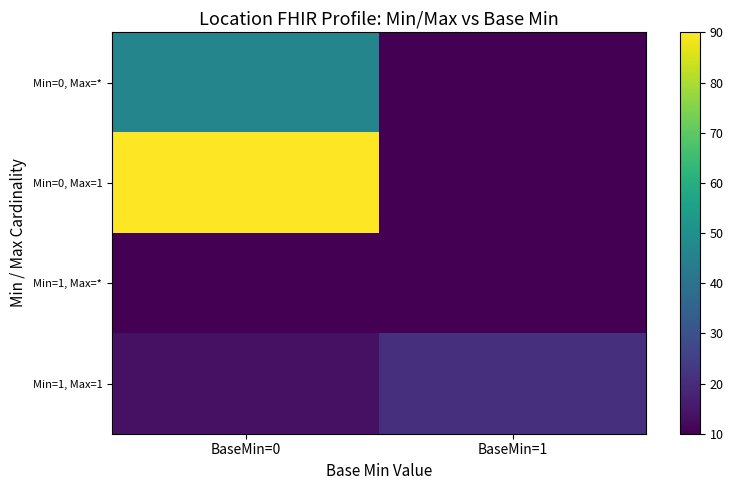

Reading left to right, list all the values displayed in this chart.

Min=0, Max=*: BaseMin=0=46.4	BaseMin=1=10.0
Min=0, Max=1: BaseMin=0=90.0	BaseMin=1=10.0
Min=1, Max=*: BaseMin=0=10.0	BaseMin=1=10.0
Min=1, Max=1: BaseMin=0=13.6	BaseMin=1=20.9